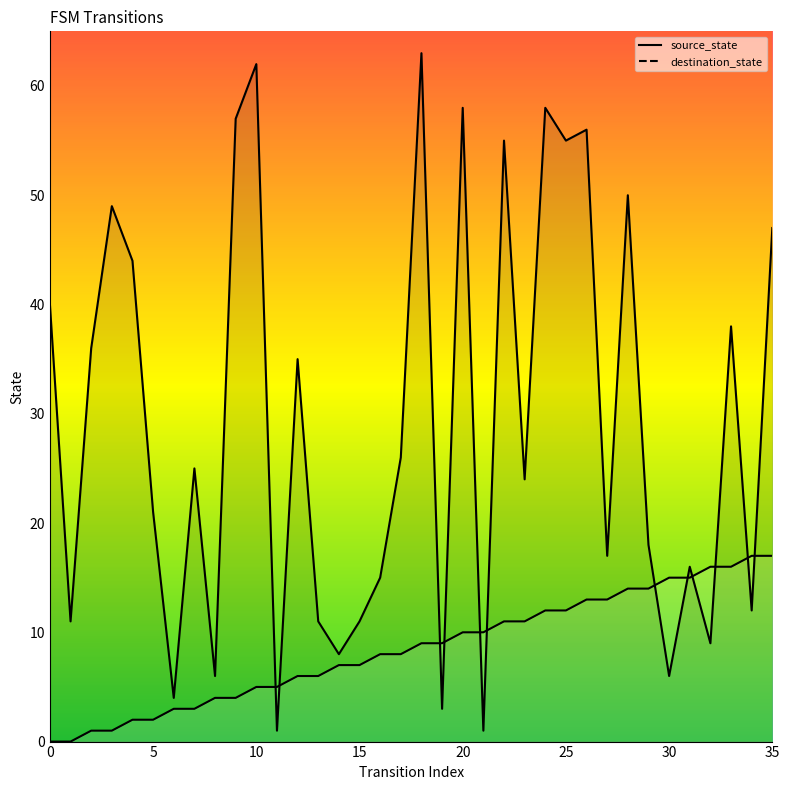

Reading left to right, extract all data points from this chart.

source_state: 0=0	1=0	2=1	3=1	4=2	5=2	6=3	7=3	8=4	9=4	10=5	11=5	12=6	13=6	14=7	15=7	16=8	17=8	18=9	19=9	20=10	21=10	22=11	23=11	24=12	25=12	26=13	27=13	28=14	29=14	30=15	31=15	32=16	33=16	34=17	35=17
destination_state: 0=40	1=11	2=36	3=49	4=44	5=21	6=4	7=25	8=6	9=57	10=62	11=1	12=35	13=11	14=8	15=11	16=15	17=26	18=63	19=3	20=58	21=1	22=55	23=24	24=58	25=55	26=56	27=17	28=50	29=18	30=6	31=16	32=9	33=38	34=12	35=47